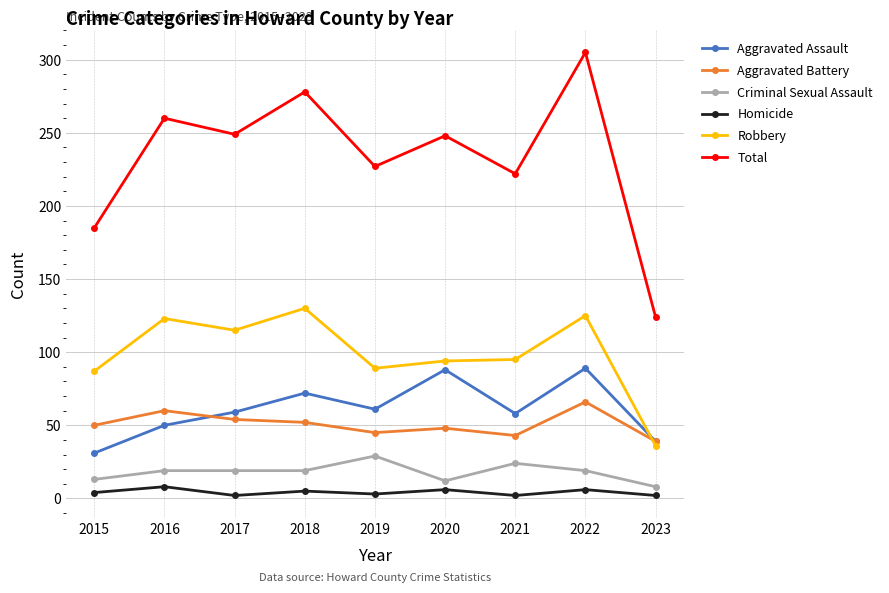

At which category is the sum across all series the highest?

2022